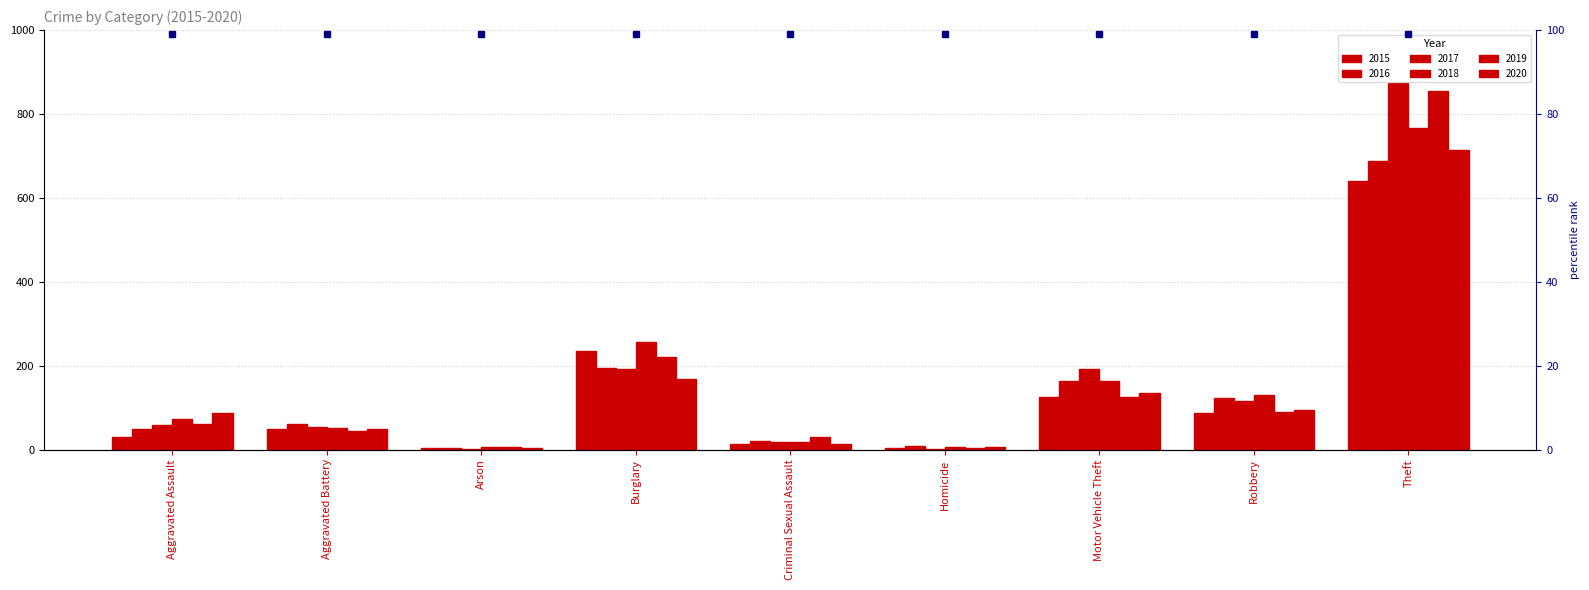

Rank the categories by 2015 value from lowest to highest.

Arson, Homicide, Criminal Sexual Assault, Aggravated Assault, Aggravated Battery, Robbery, Motor Vehicle Theft, Burglary, Theft